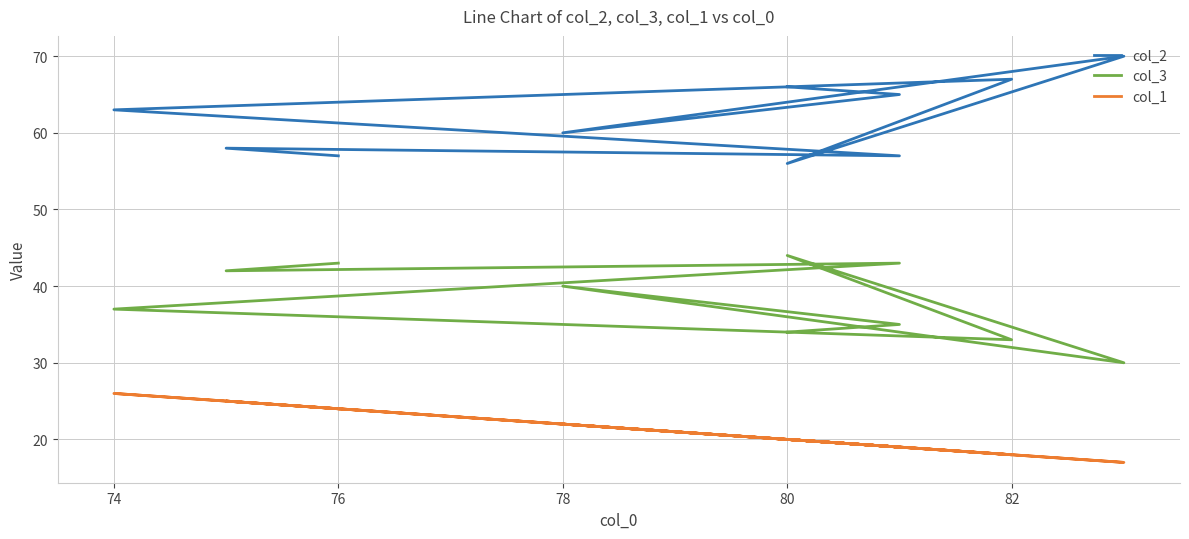

What is the average value of the col_2 series?

62